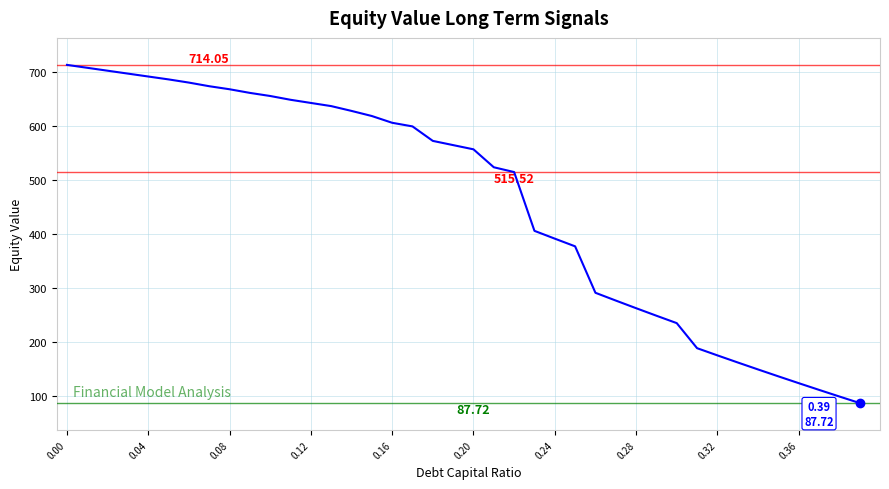

What is the difference between the maximum and minimum values?

626.3